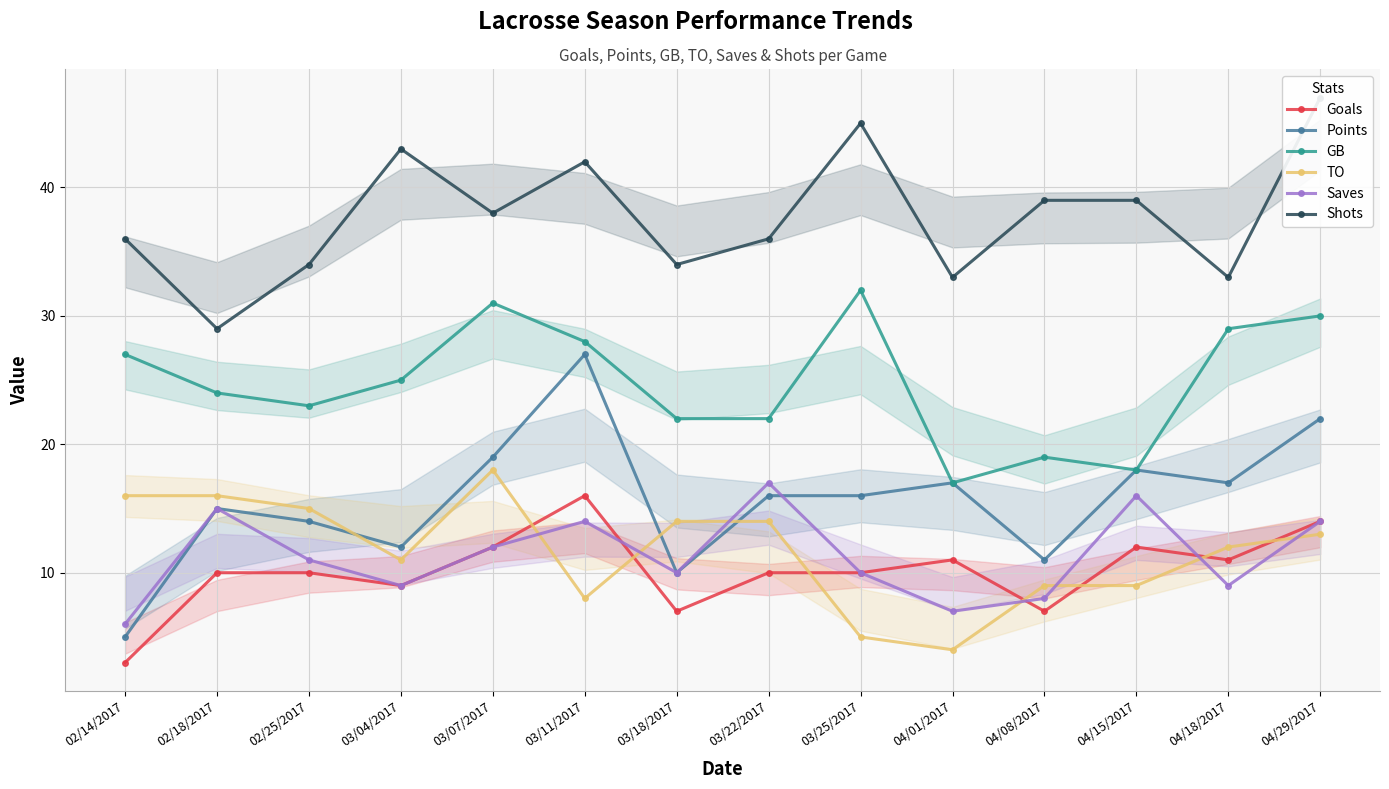

Which has a higher value, 03/07/2017 or 03/04/2017?

03/07/2017